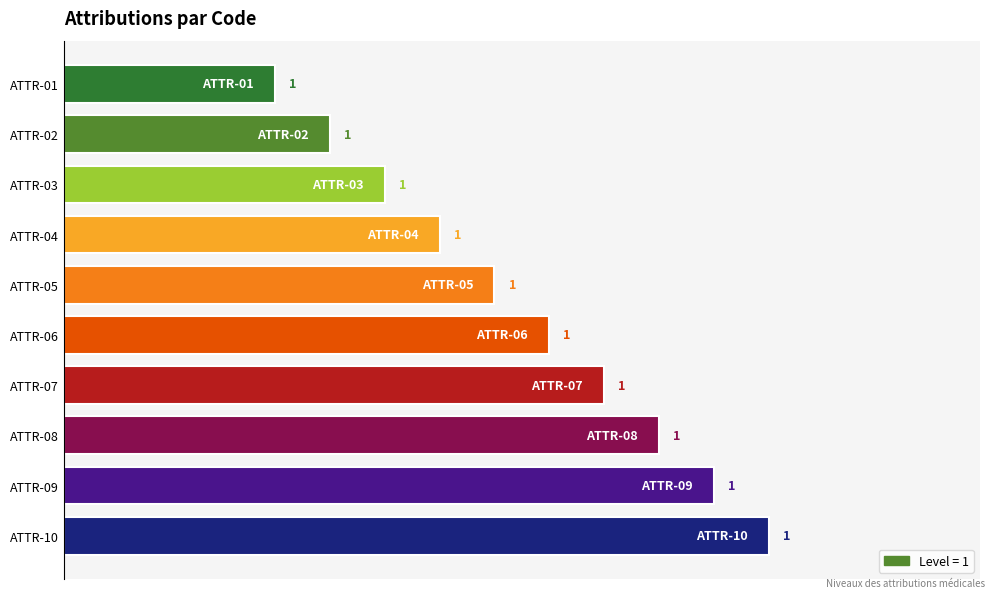

Is it true that the value at ATTR-10 is 1.0?

True